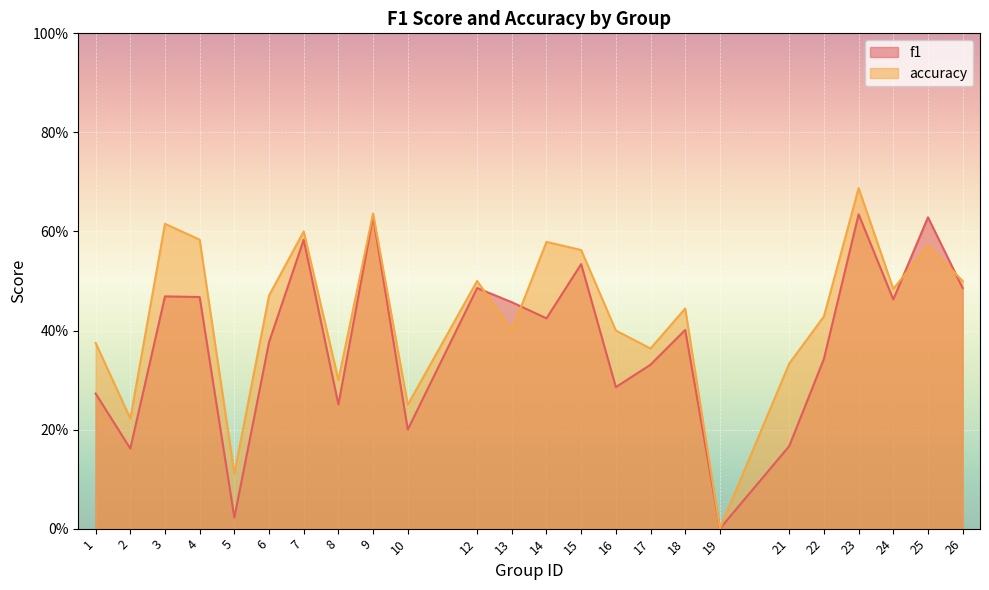

What is the spread (max minus min) of values at 2?

0.1